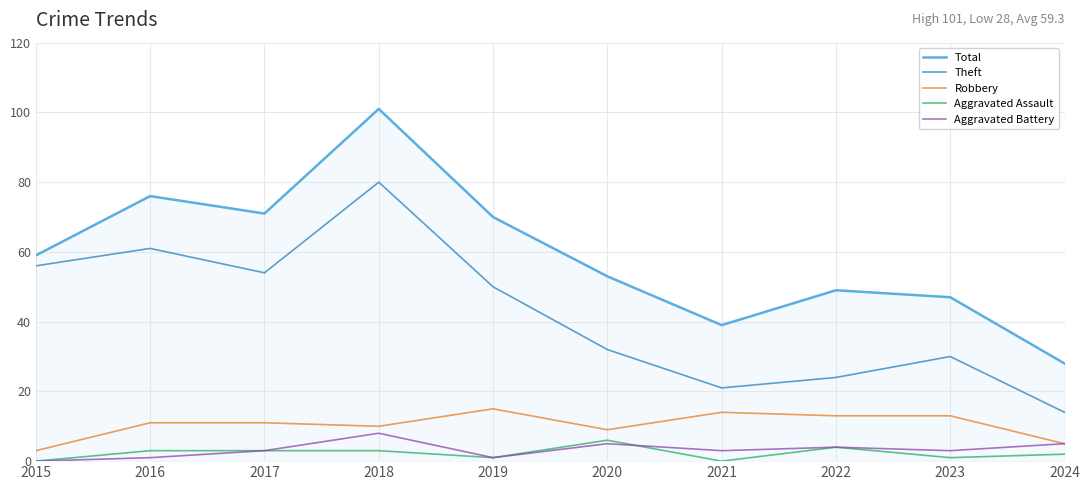

True or false: Theft and Aggravated Assault cross at least once.

False